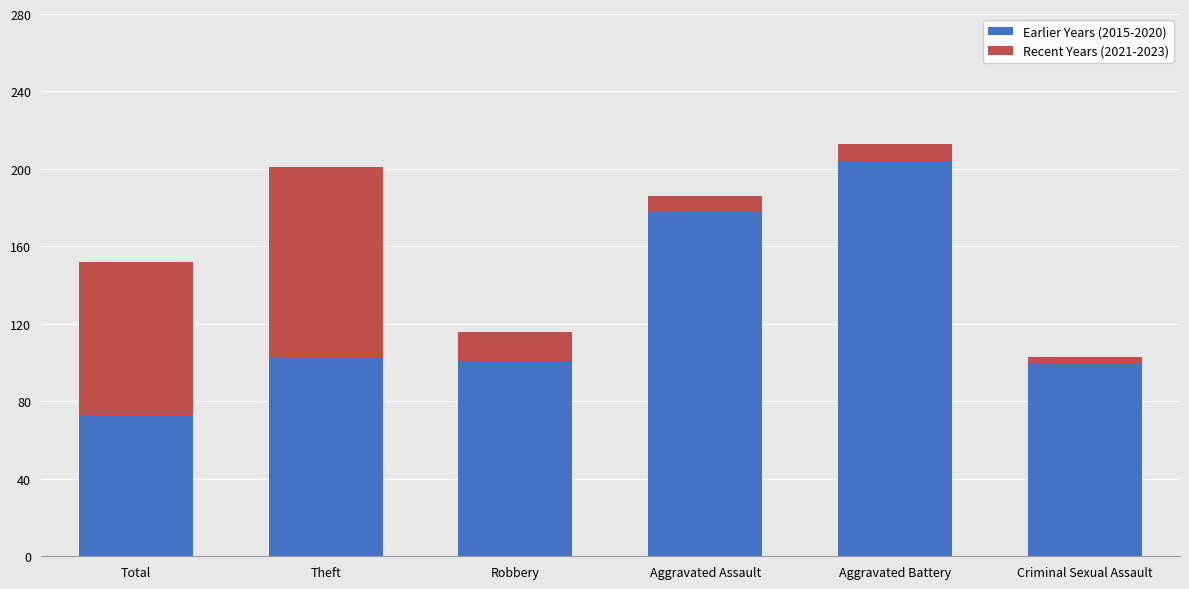

Is it true that Earlier Years (2015-2020) equals 281 at Aggravated Assault?

False